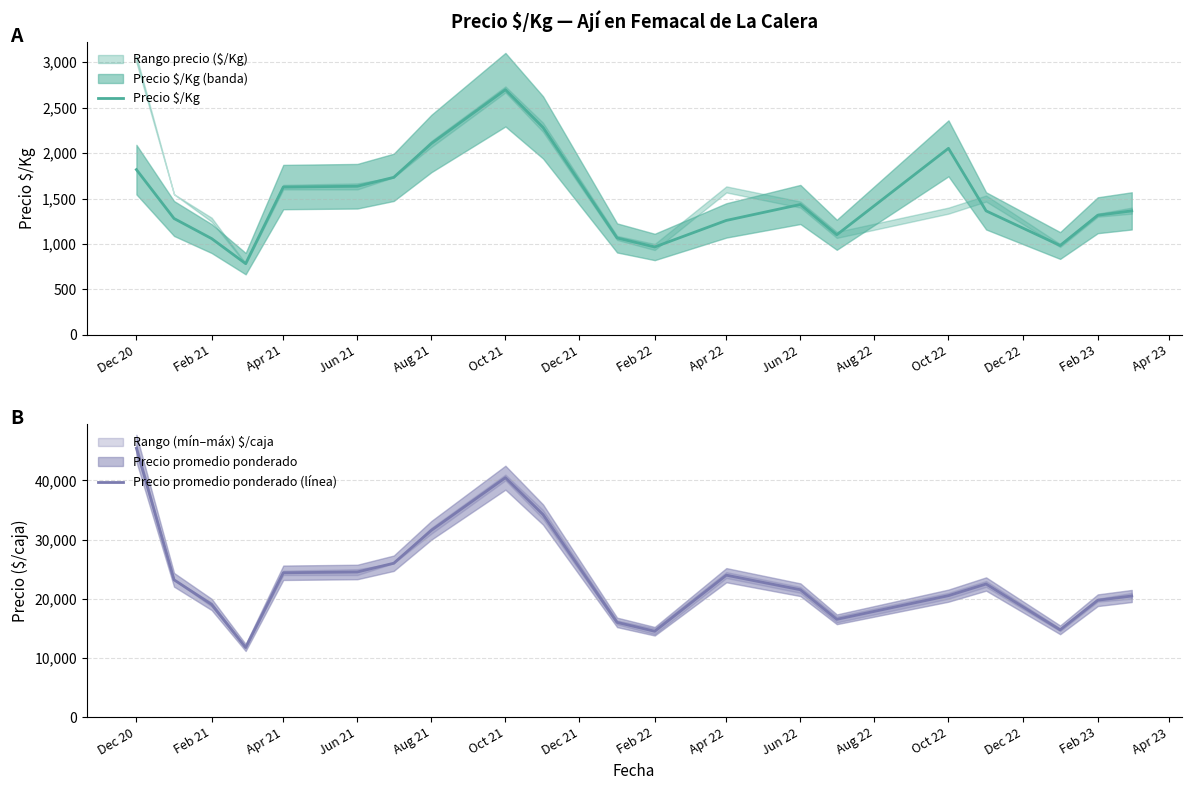

The value of Precio $/Kg at Oct 21 is 2697.0. True or false?

True